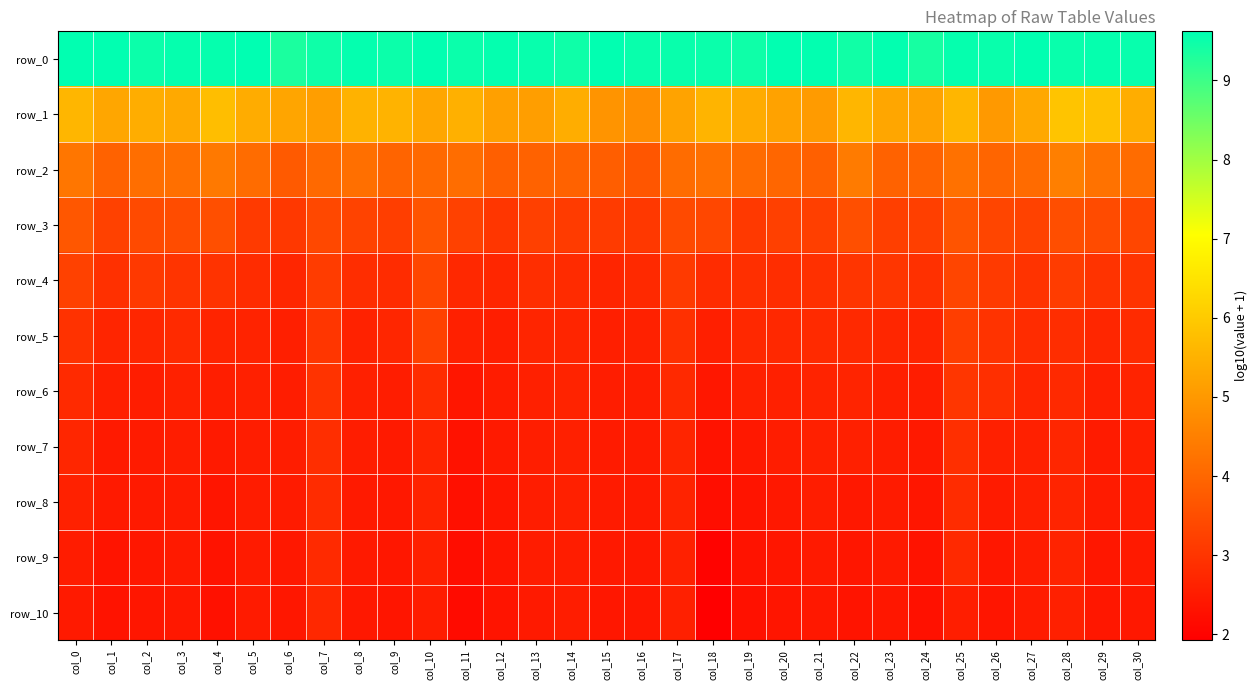

At col_14, list the series in order from largest to smallest.

row_0, row_1, row_2, row_3, row_4, row_5, row_6, row_7, row_8, row_9, row_10